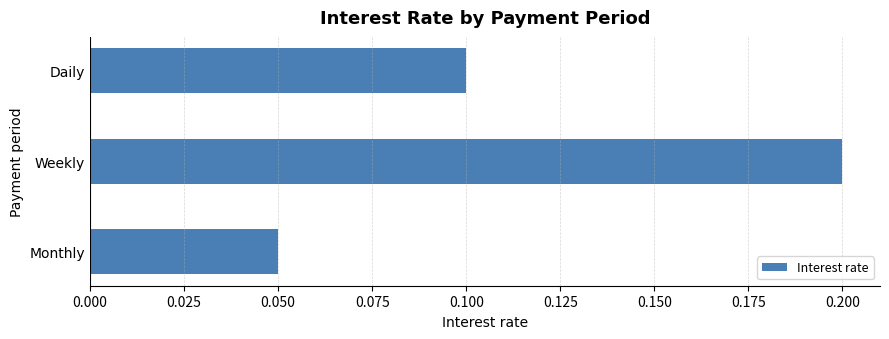

List the labels in order of value, largest first.

Weekly, Daily, Monthly